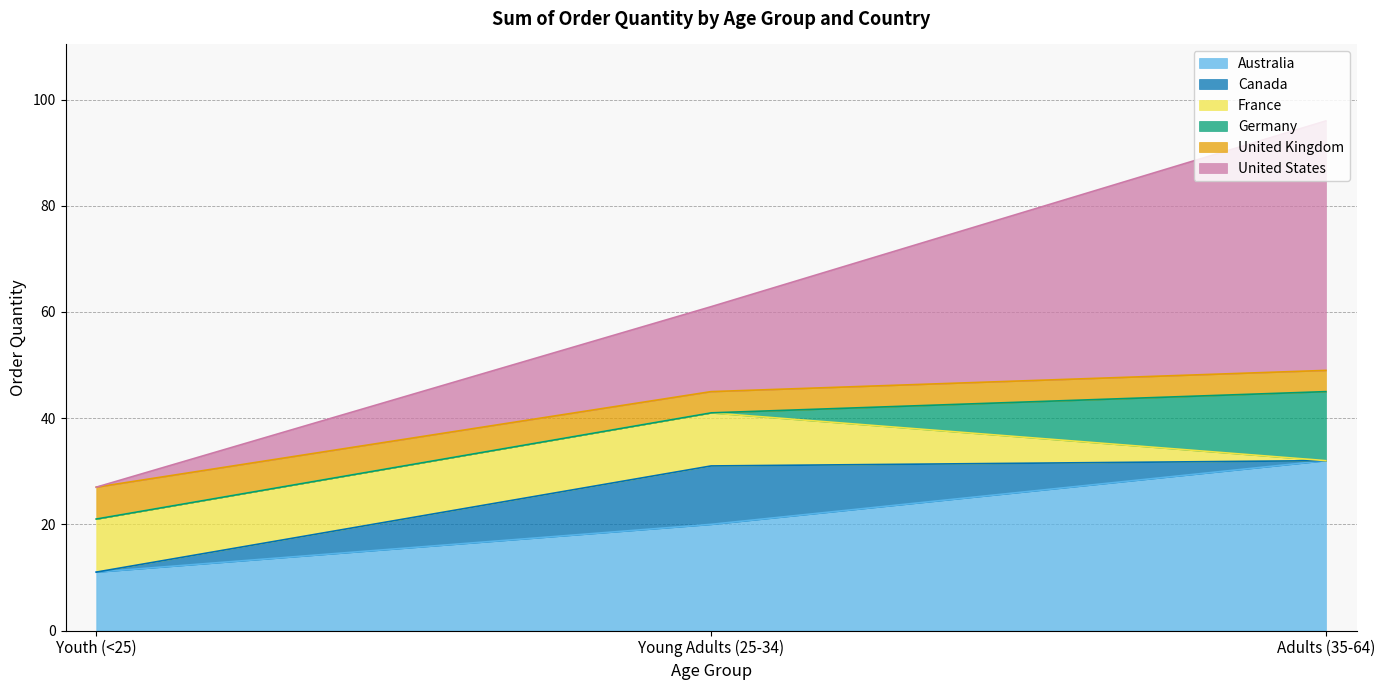

What is the highest value of the Australia series?

32